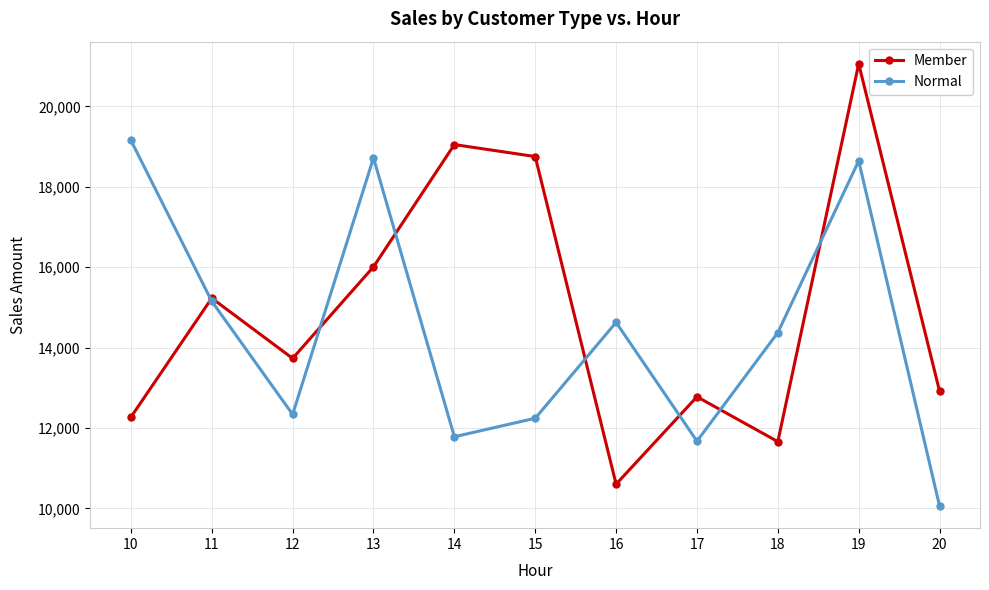

What is the approximate value of Normal at 11?

15149.8